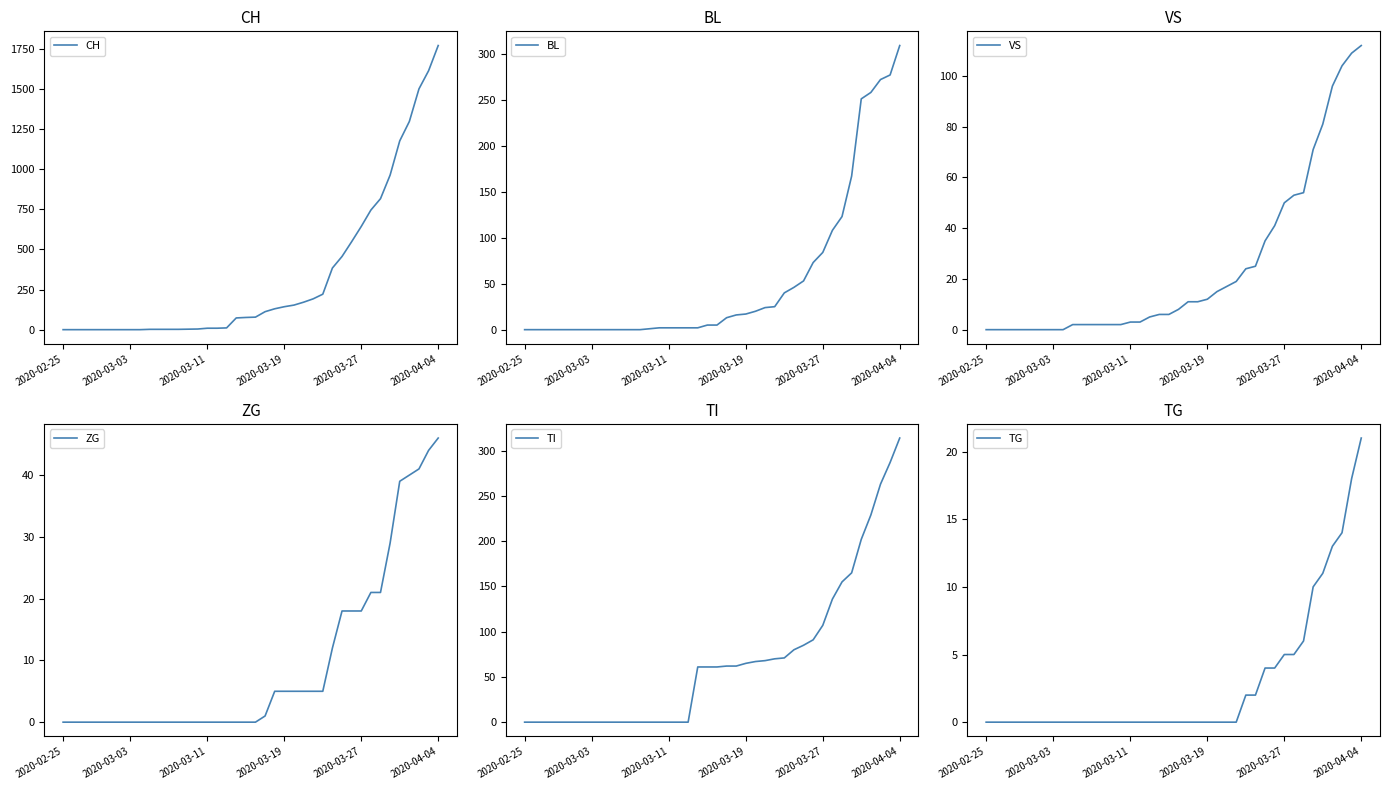

True or false: TG and ZG intersect in this chart.

False